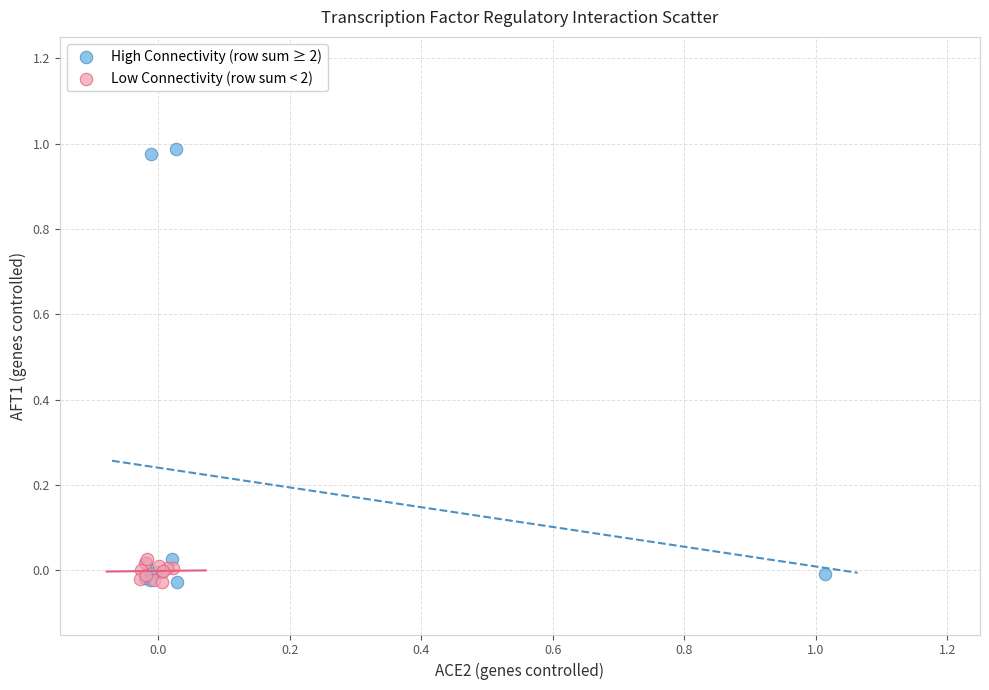

Which series reaches the maximum Y coordinate?

High Connectivity (row sum ≥ 2)